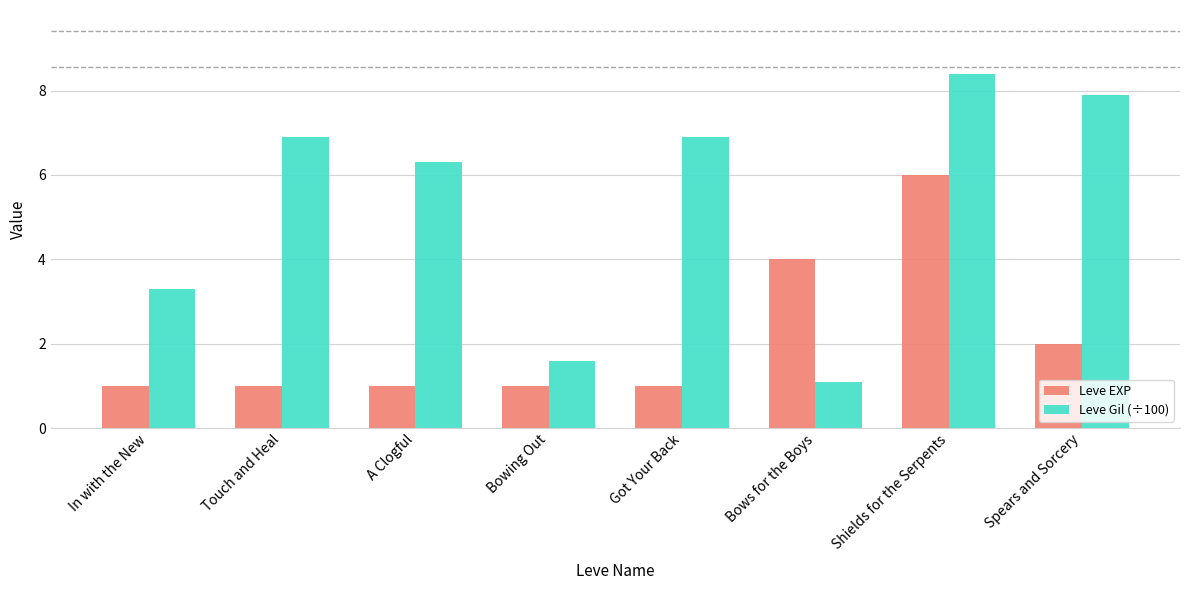

At how many categories does at least one series exceed 6?

5